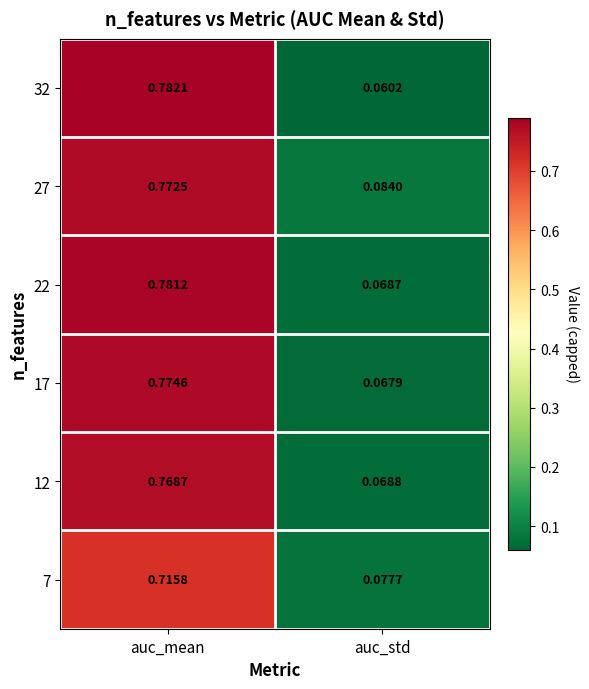

List the labels in order of 32 value, largest first.

auc_mean, auc_std